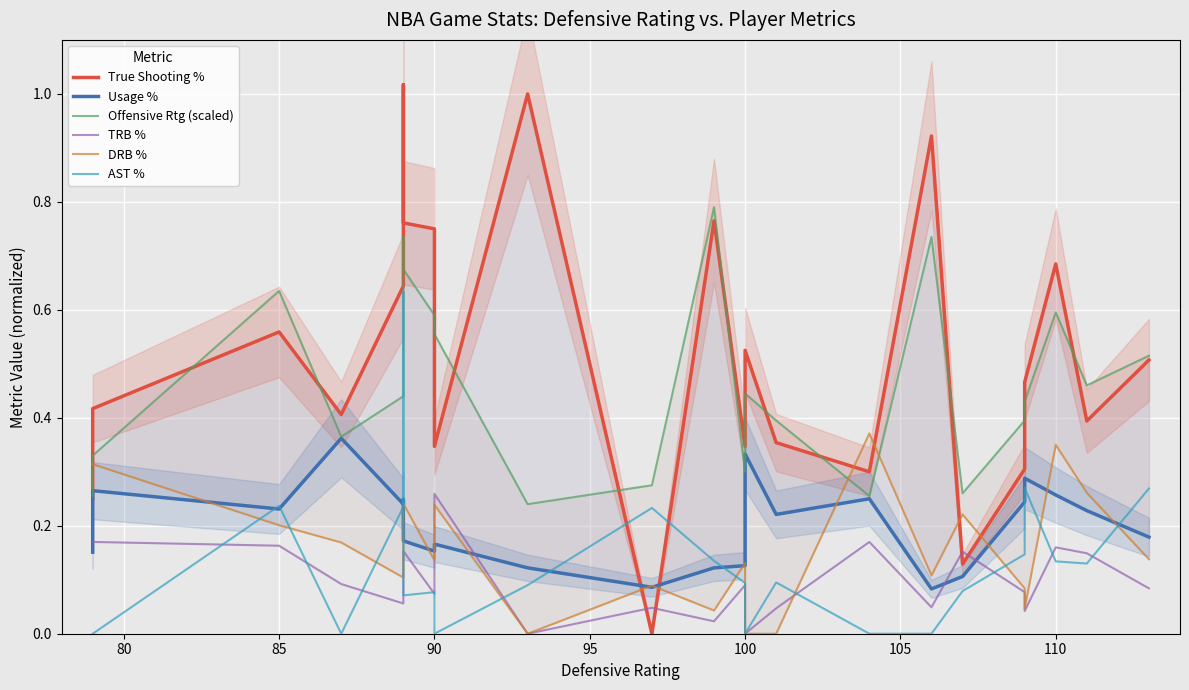

Count the number of data series in this chart.

6